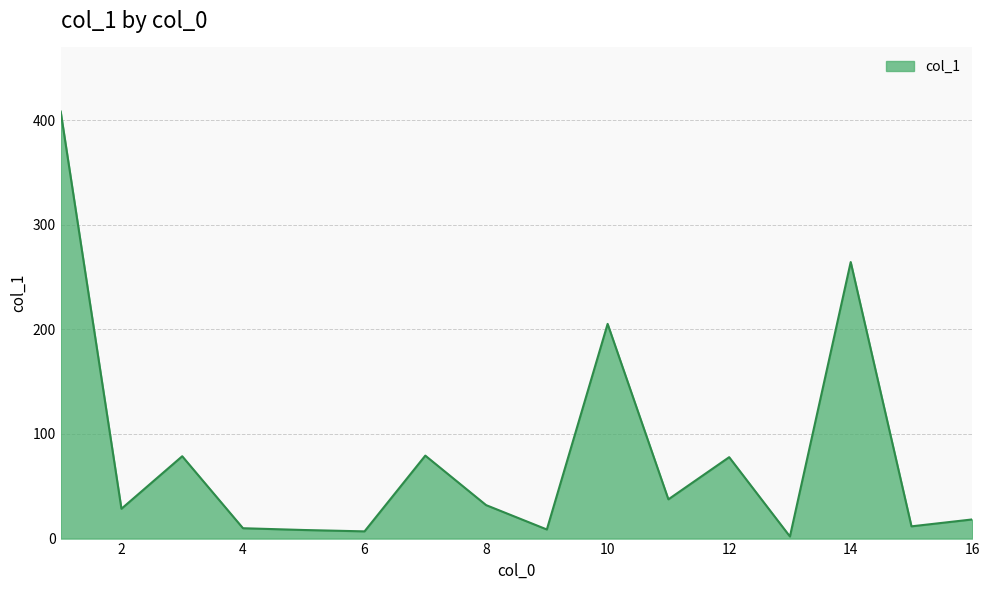

What is the greatest value displayed?

408.2